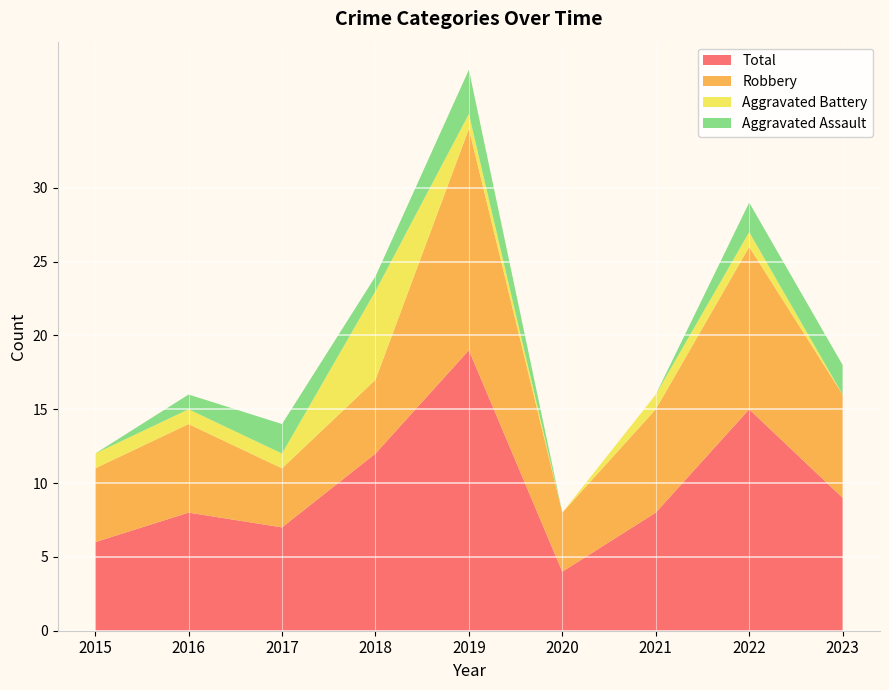

Reading left to right, transcribe all the data shown in this chart.

Aggravated Assault: 2015=0	2016=1	2017=2	2018=1	2019=3	2020=0	2021=0	2022=2	2023=2
Aggravated Battery: 2015=1	2016=1	2017=1	2018=6	2019=1	2020=0	2021=1	2022=1	2023=0
Robbery: 2015=5	2016=6	2017=4	2018=5	2019=15	2020=4	2021=7	2022=11	2023=7
Total: 2015=6	2016=8	2017=7	2018=12	2019=19	2020=4	2021=8	2022=15	2023=9